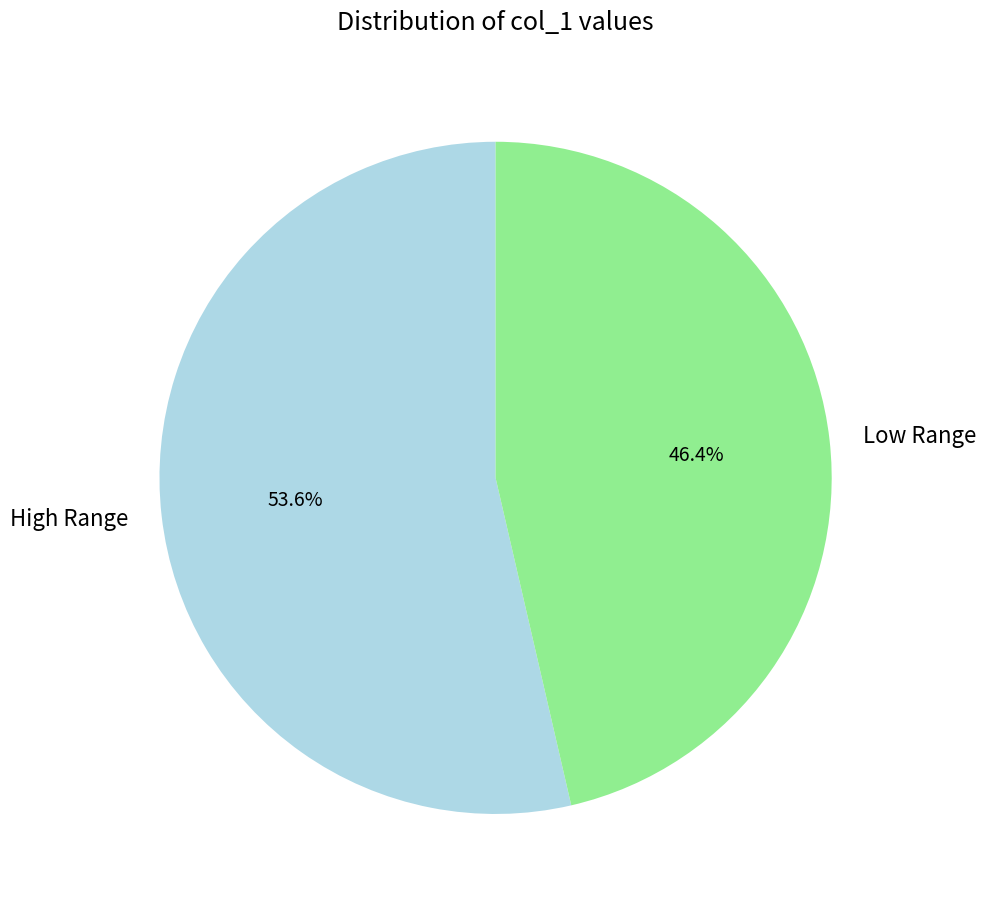

Which slice is the smallest?

Low Range